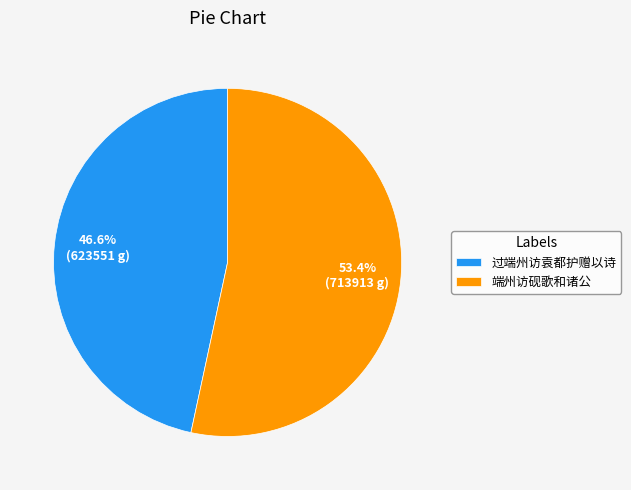

To the nearest percent, what portion does 端州访砚歌和诸公 represent?

53%